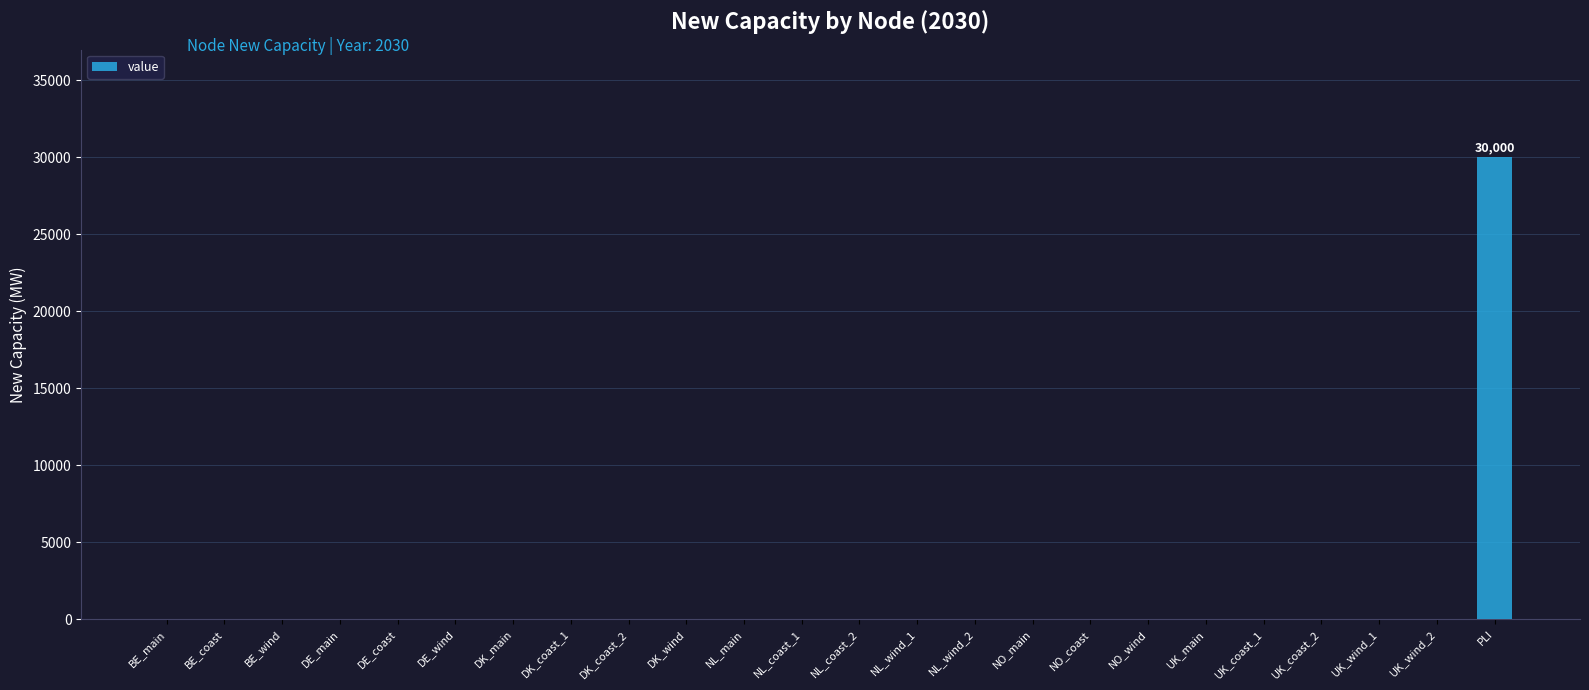

Which label corresponds to the largest value in the chart?

PLI